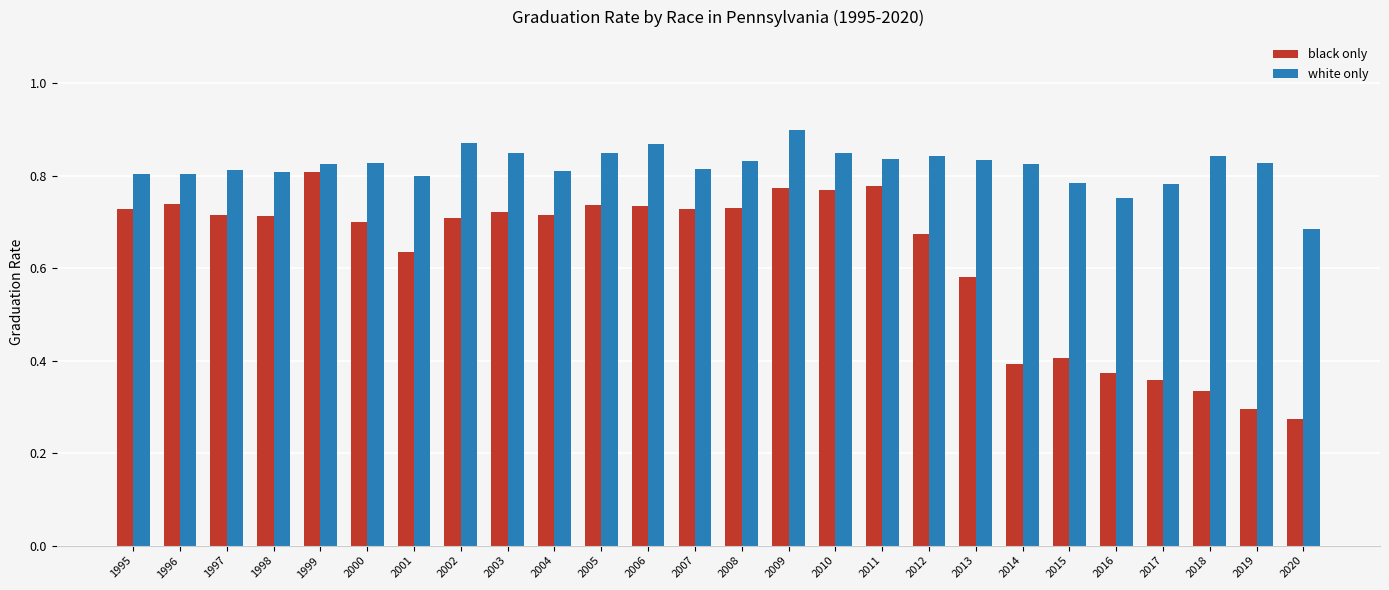

Which category has the lowest value in the black only series?

2020